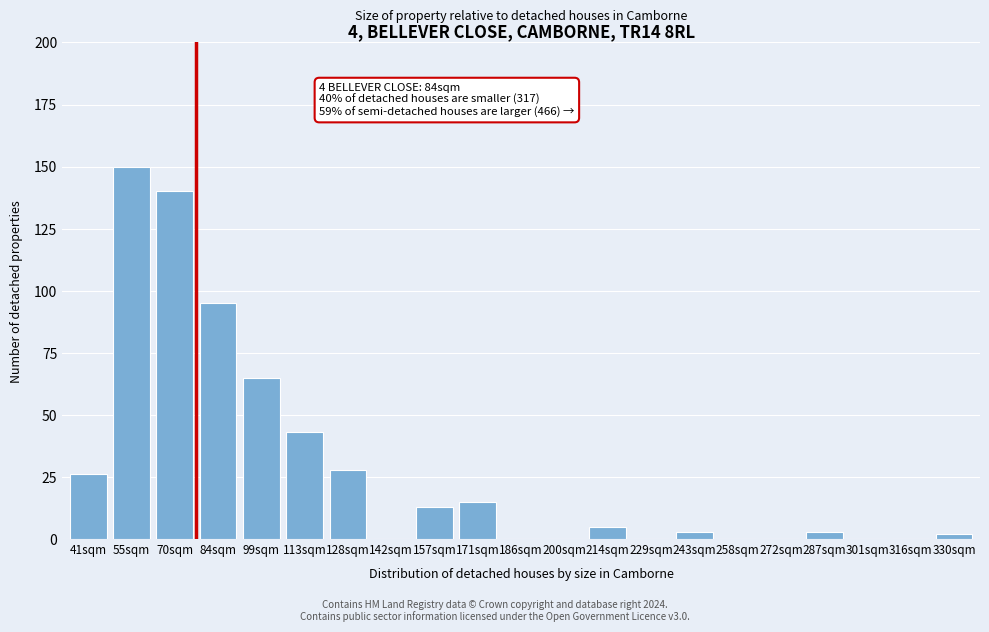

Reading left to right, transcribe all the data shown in this chart.

41sqm=26	55sqm=150	70sqm=140	84sqm=95	99sqm=65	113sqm=43	128sqm=28	142sqm=0	157sqm=13	171sqm=15	186sqm=0	200sqm=0	214sqm=5	229sqm=0	243sqm=3	258sqm=0	272sqm=0	287sqm=3	301sqm=0	316sqm=0	330sqm=2